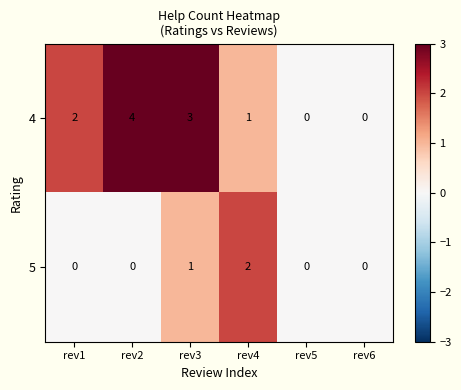

How many data points in 5 are above 0?

2